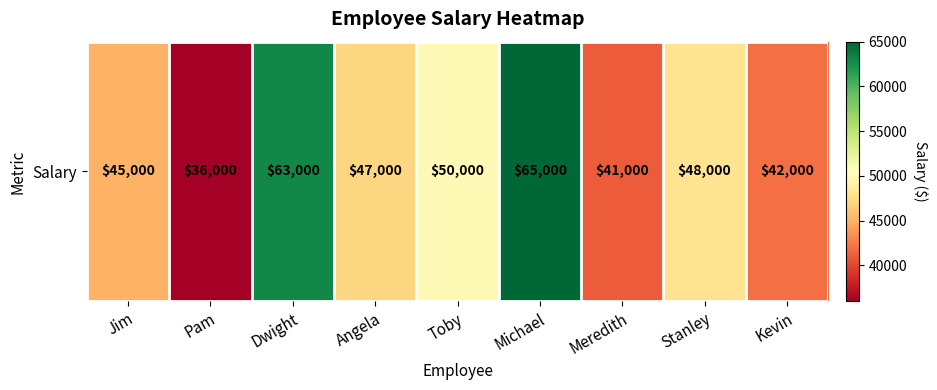

Is it true that the value at Kevin is 42000?

True